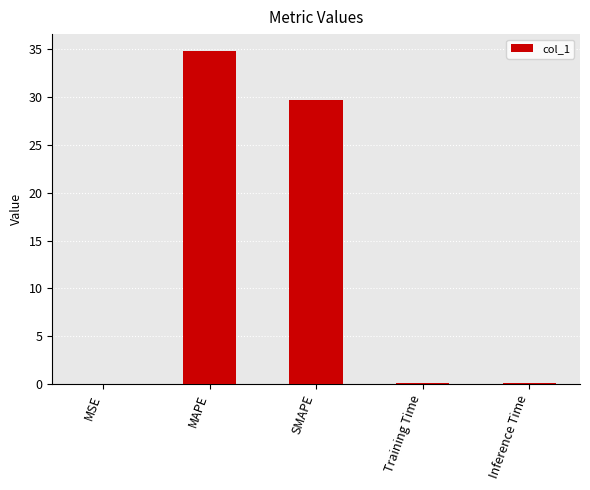

What is the maximum value shown in the chart?

34.8